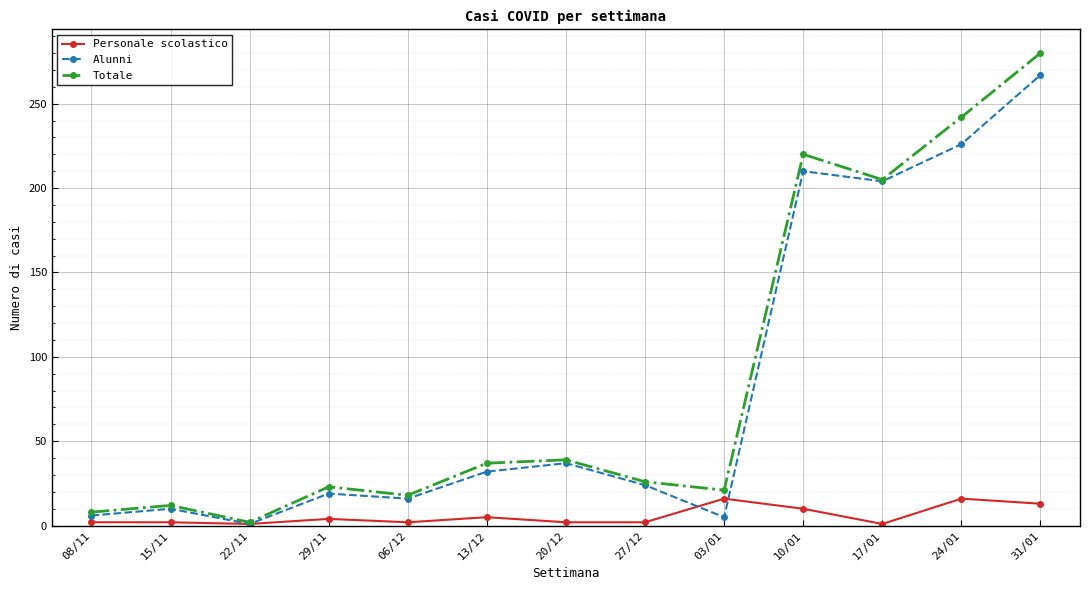

Read the Alunni value at 27/12.

24